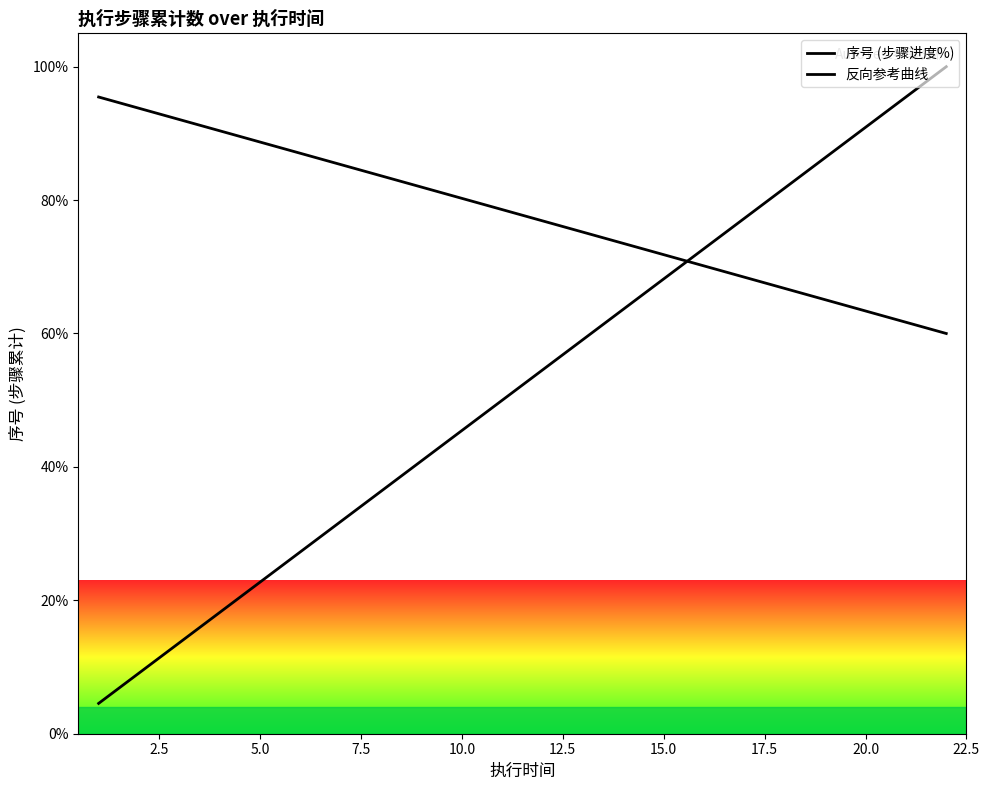

Does the chart have visible grid lines?

No